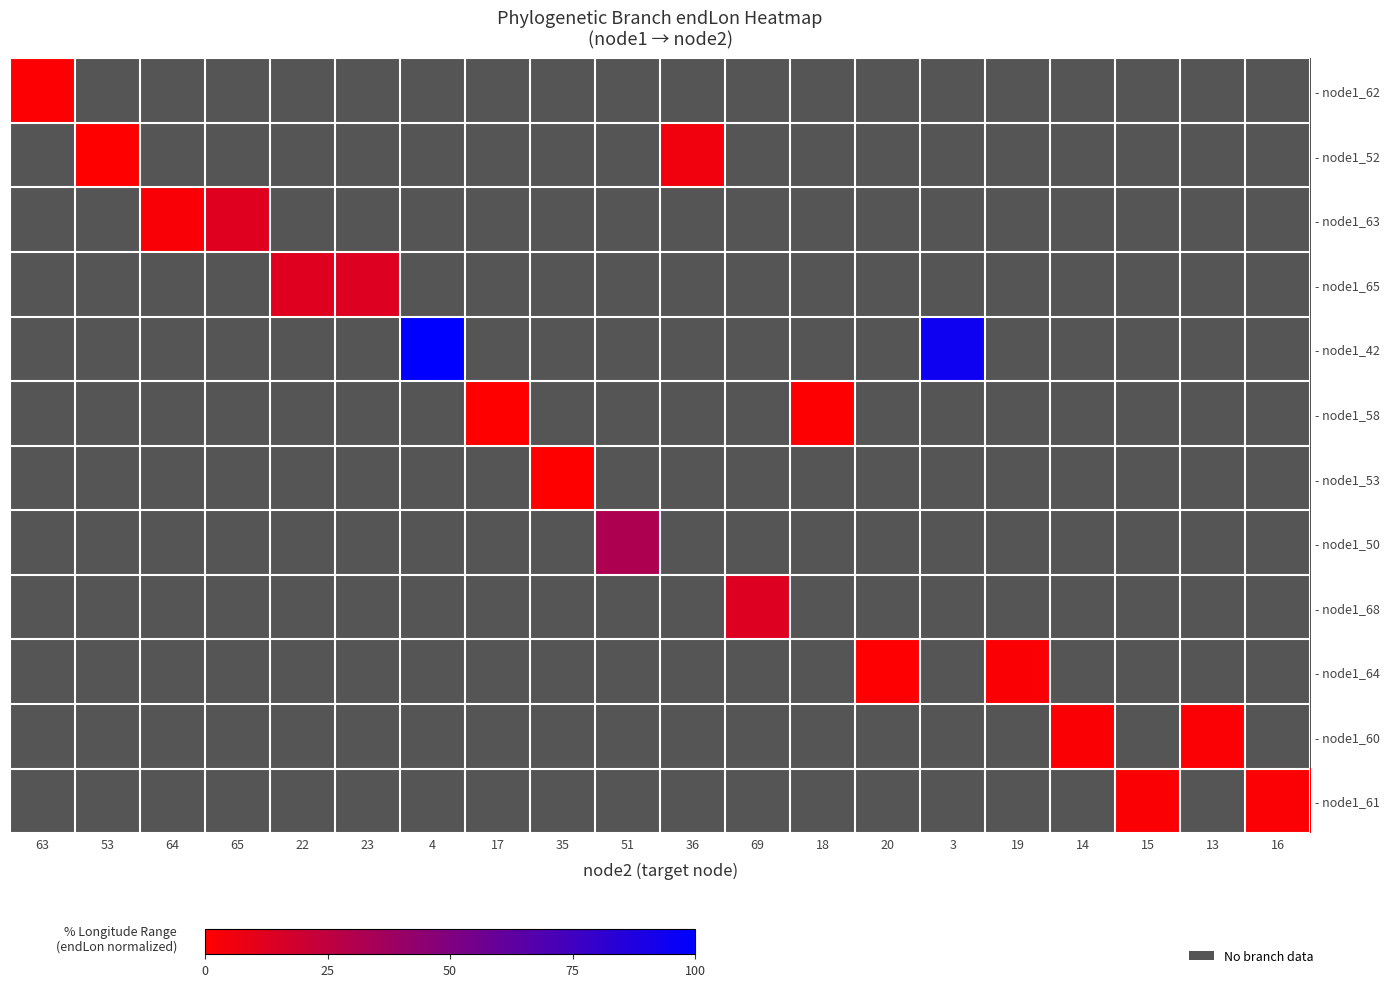

How many values in - node1_52 are above zero?

2